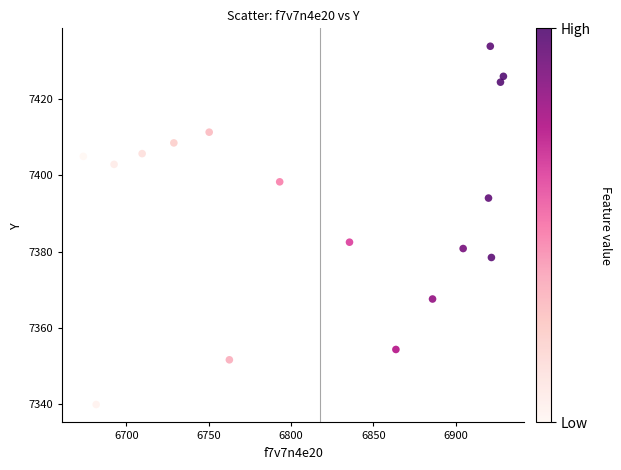

What Y value in the scatter plot is closest to 7386?

7382.5